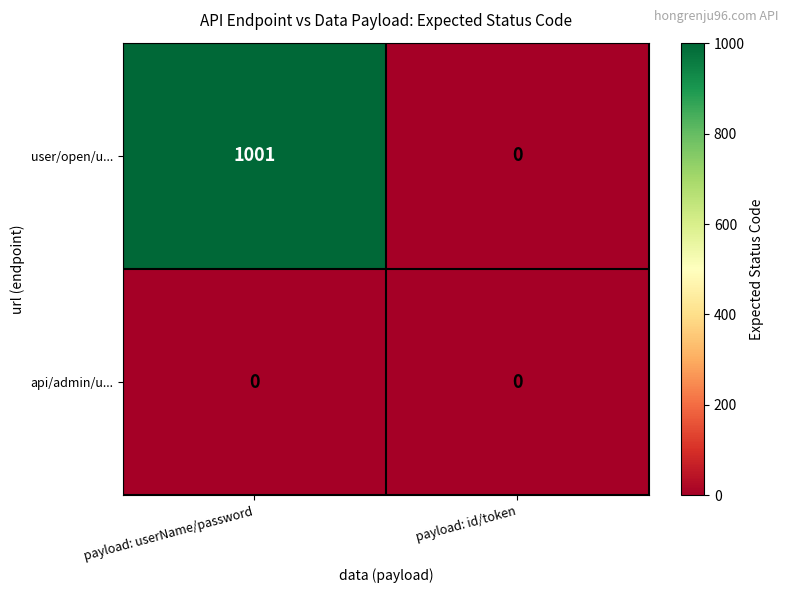

Reading left to right, extract all data points from this chart.

user/open/u...: 1001	0
api/admin/u...: 0	0